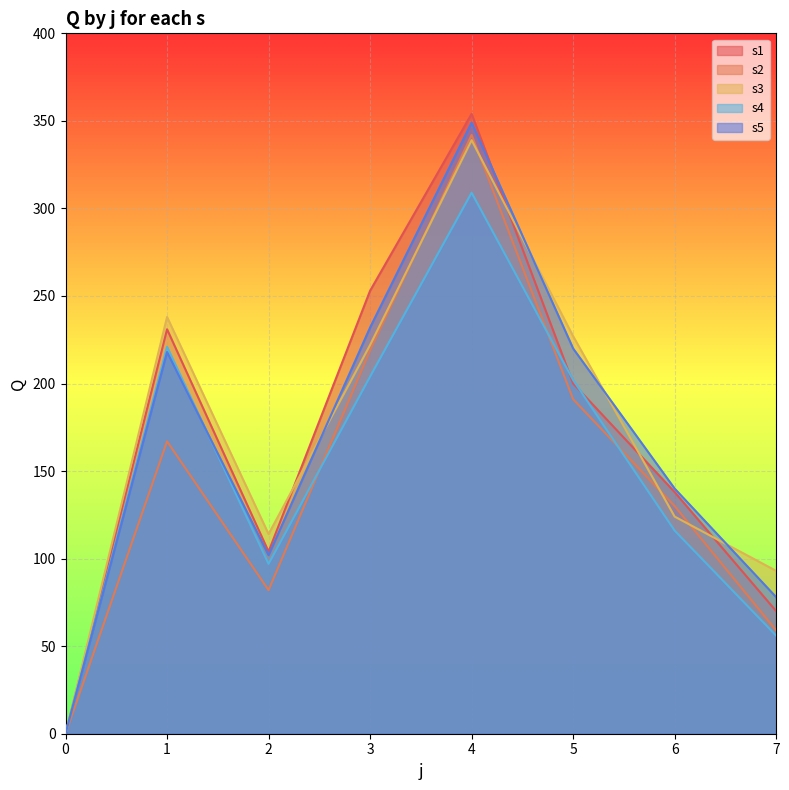

Where do s3 and s1 first cross each other?

2 and 3